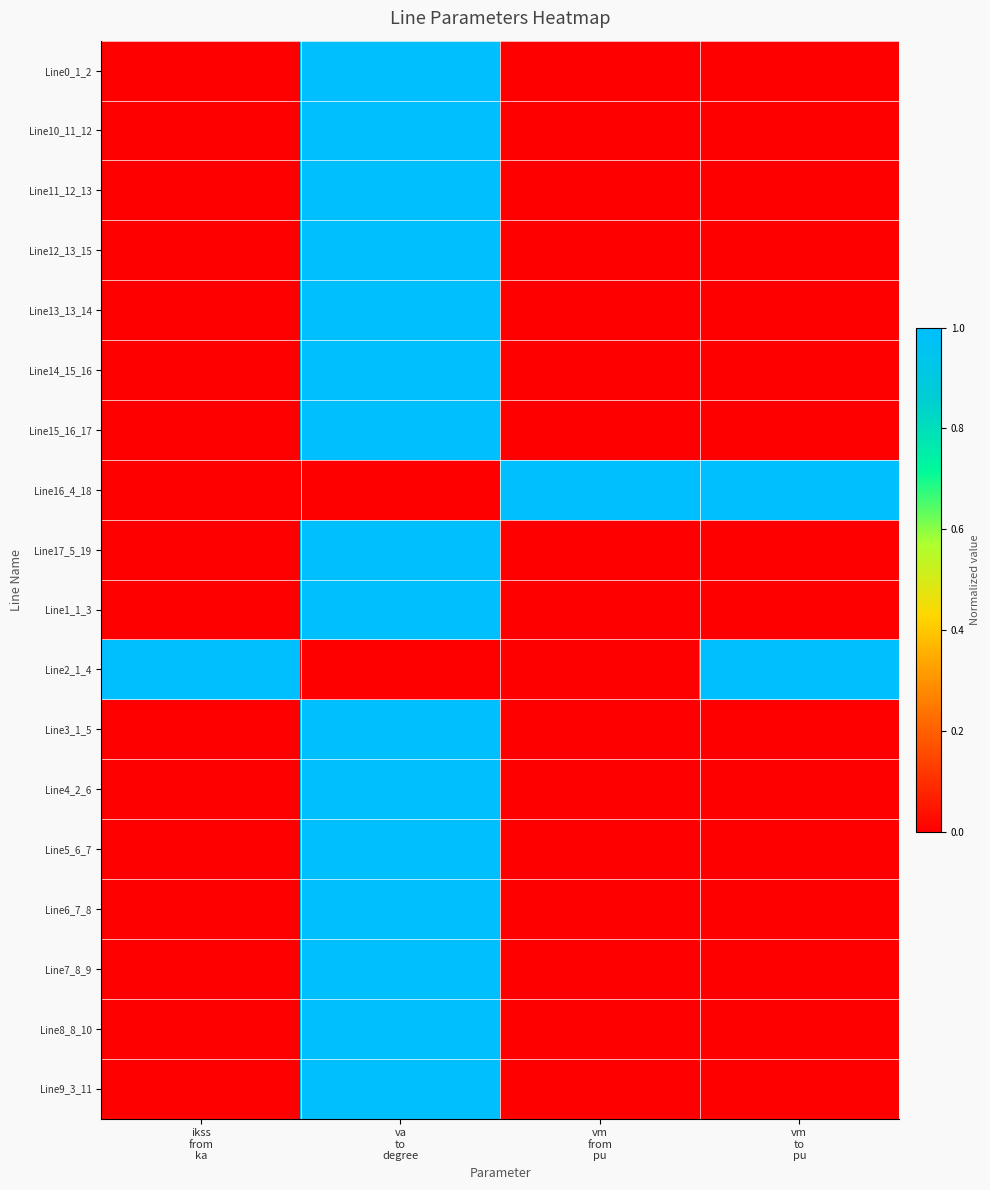

Count the number of categories in the chart.

4